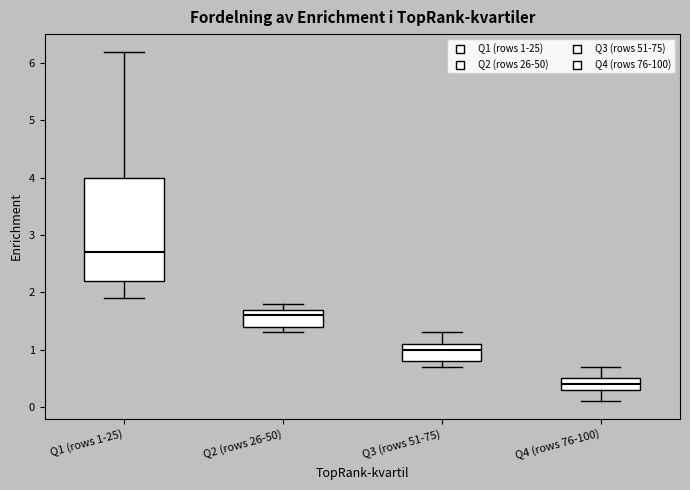

Which box's median line is the lowest?

Q4 (rows 76-100)